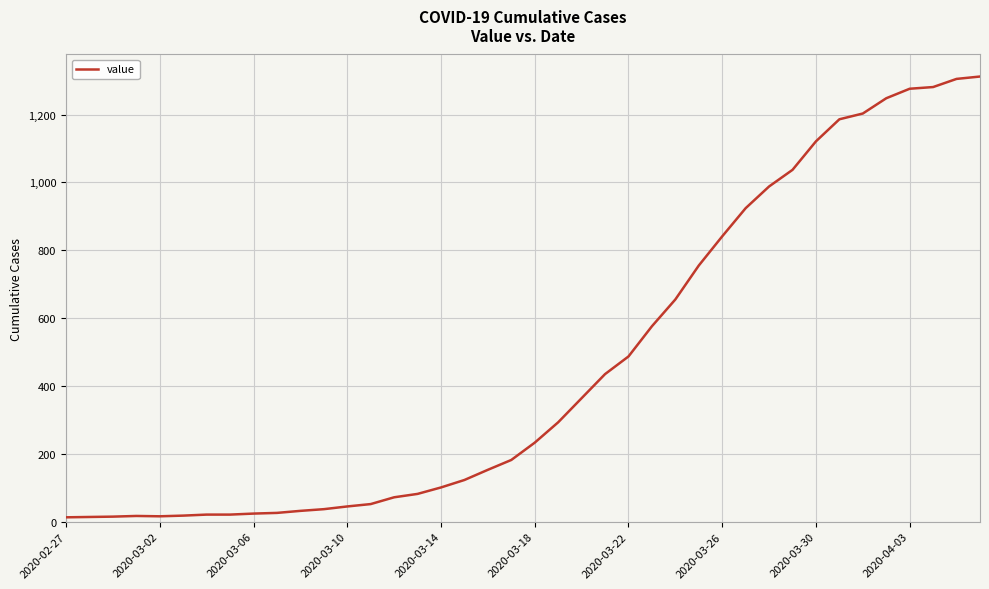

What is the difference between the maximum and minimum values?

1299